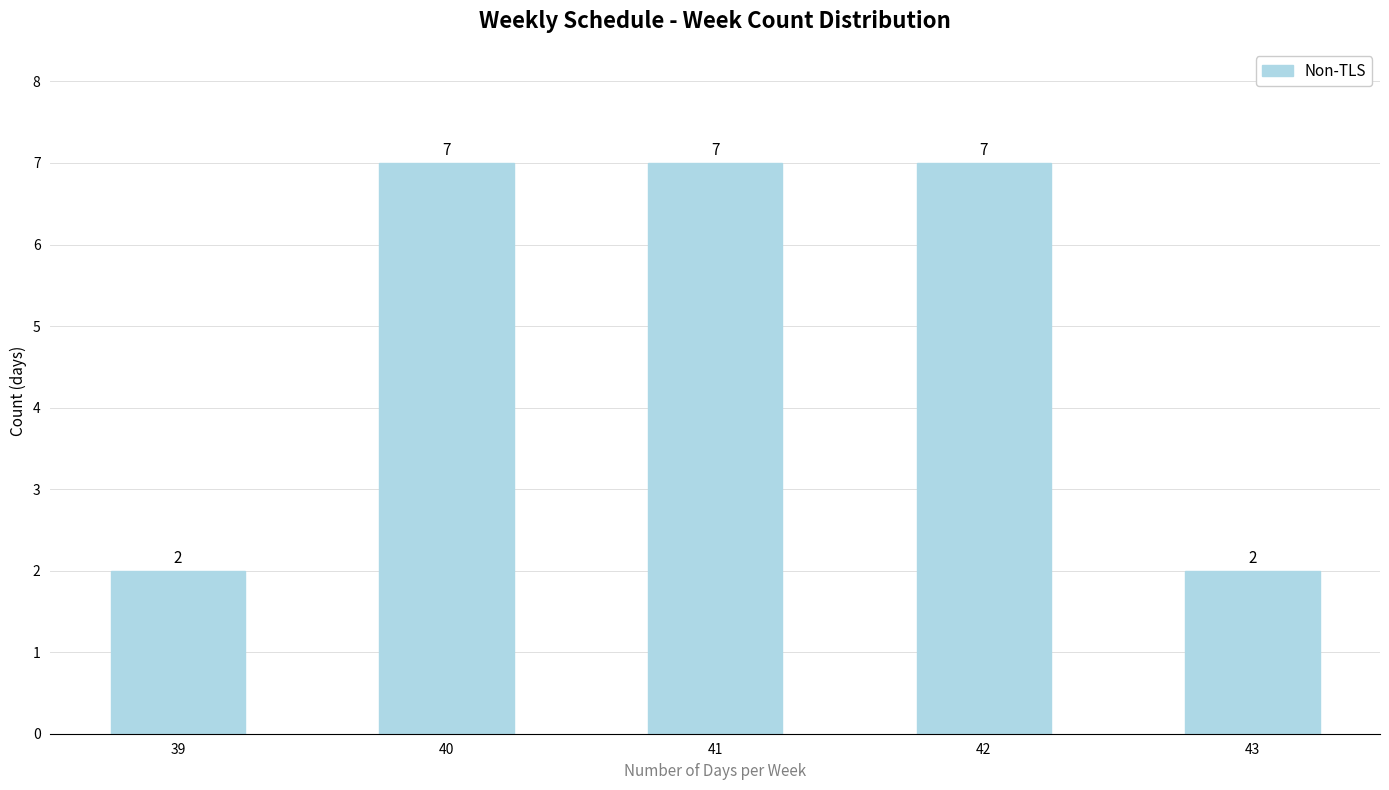

Is it true that the value at 41 is 12?

False